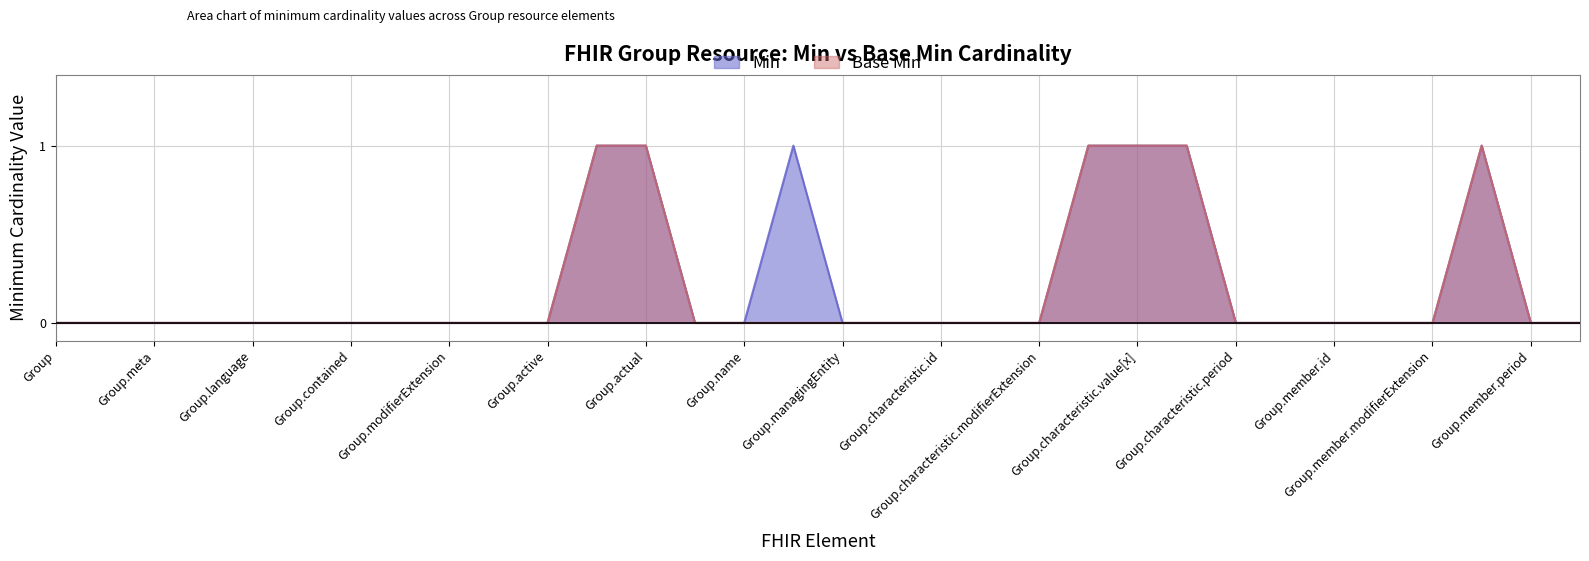

What is the maximum value shown in the chart?

1